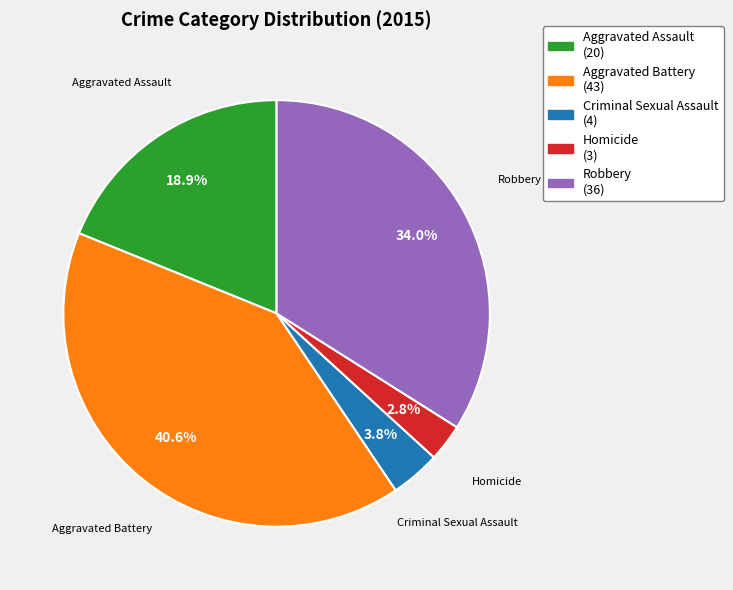

To the nearest percent, what percentage of the pie is Aggravated Battery?

41%